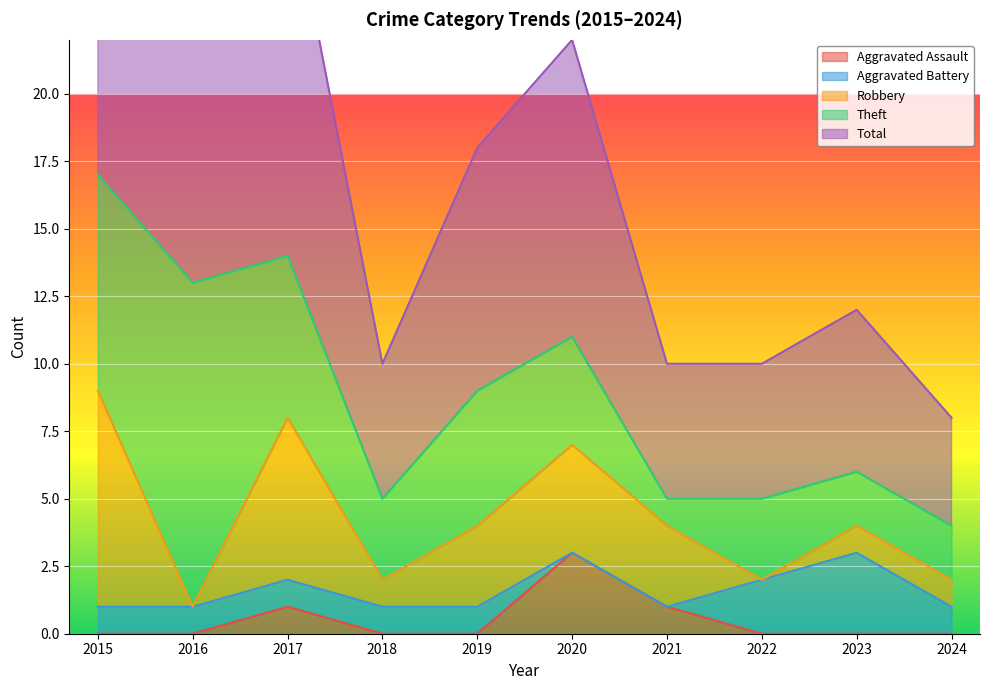

At which category does the chart reach its minimum across all series?

2015